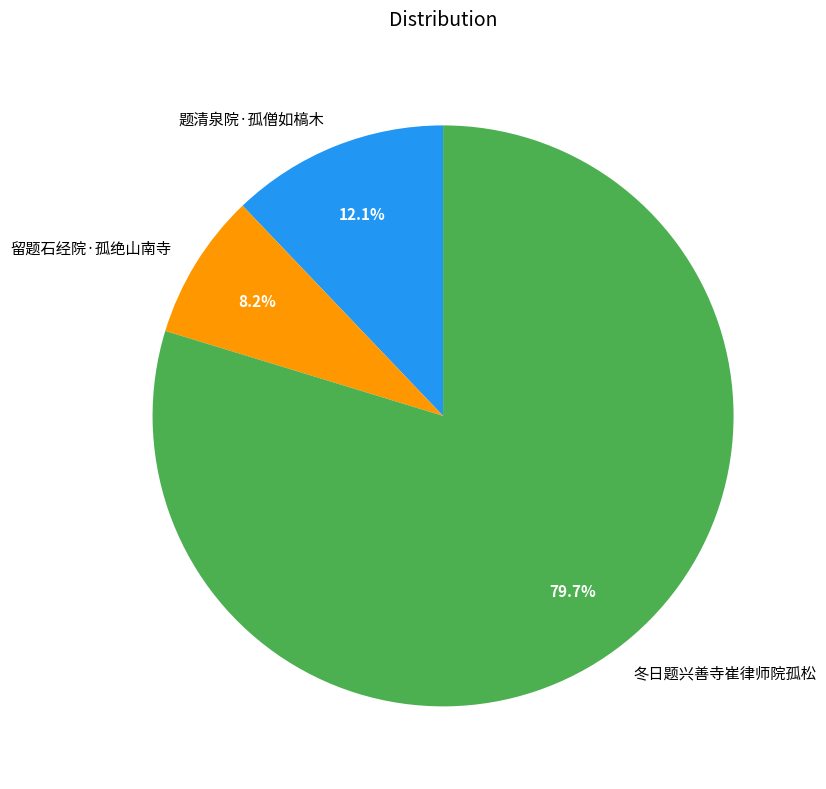

To the nearest percent, what portion does 留题石经院·孤绝山南寺 represent?

8%